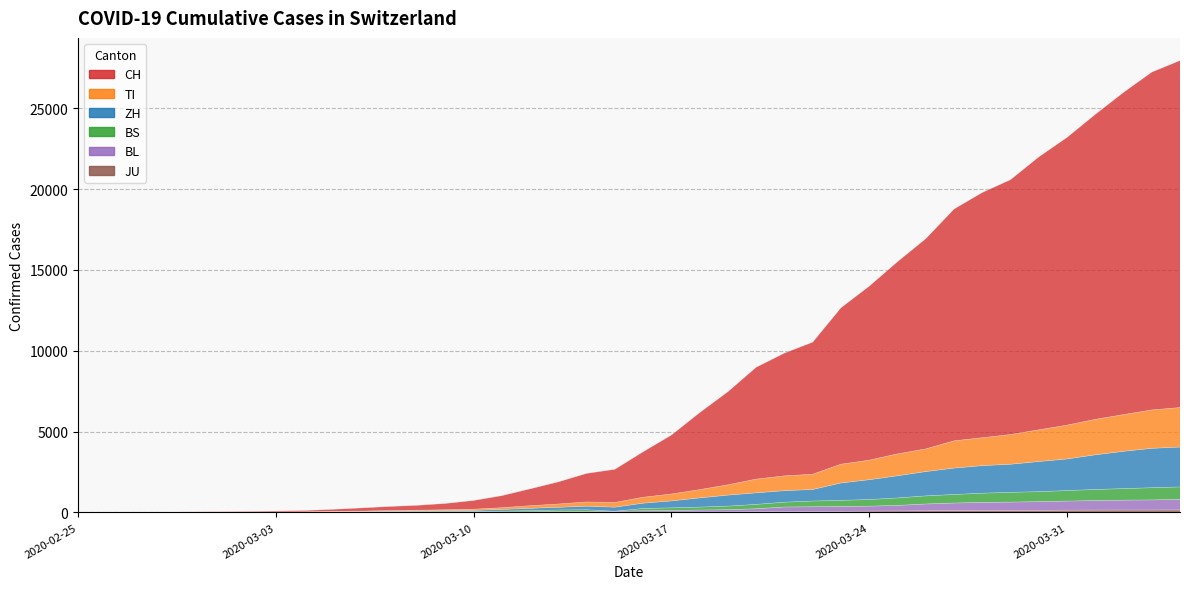

Does the chart have visible grid lines?

Yes